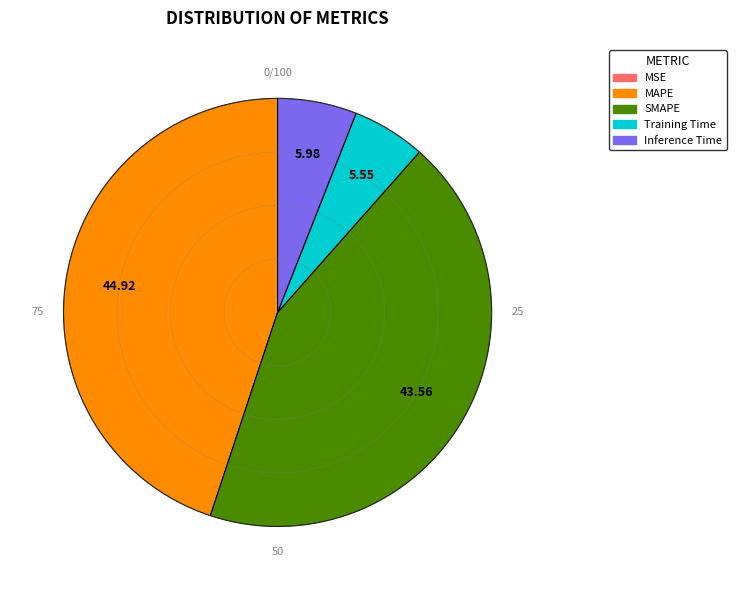

Is MAPE the majority of the pie?

No